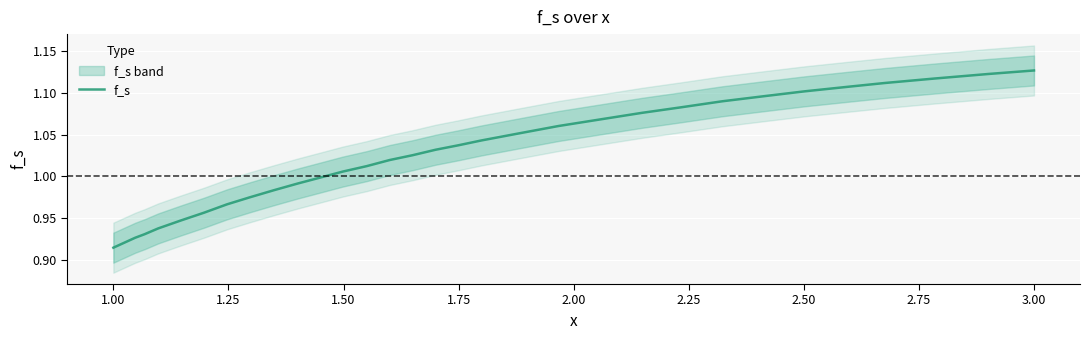

How many categories are shown in the chart?

31